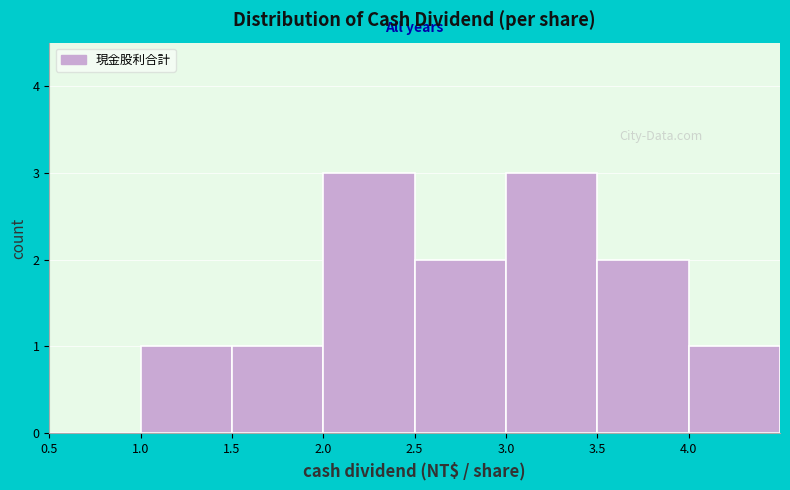

Reading left to right, list every bar in this chart as the range it spans on the x-axis followed by its height. The values are not printed on the chart, so give them approximately, as read against the axis.

0.5 to 1.0: 0
1.0 to 1.5: 1
1.5 to 2.0: 1
2.0 to 2.5: 3
2.5 to 3.0: 2
3.0 to 3.5: 3
3.5 to 4.0: 2
4.0 to 4.5: 1